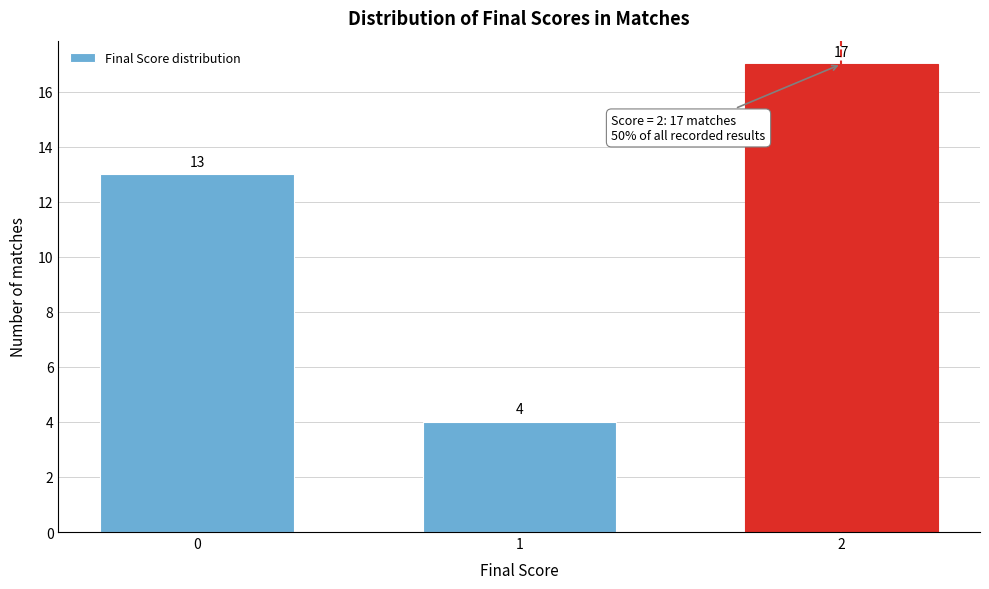

Reading right to left, what are all the values shown in this chart?

17	4	13